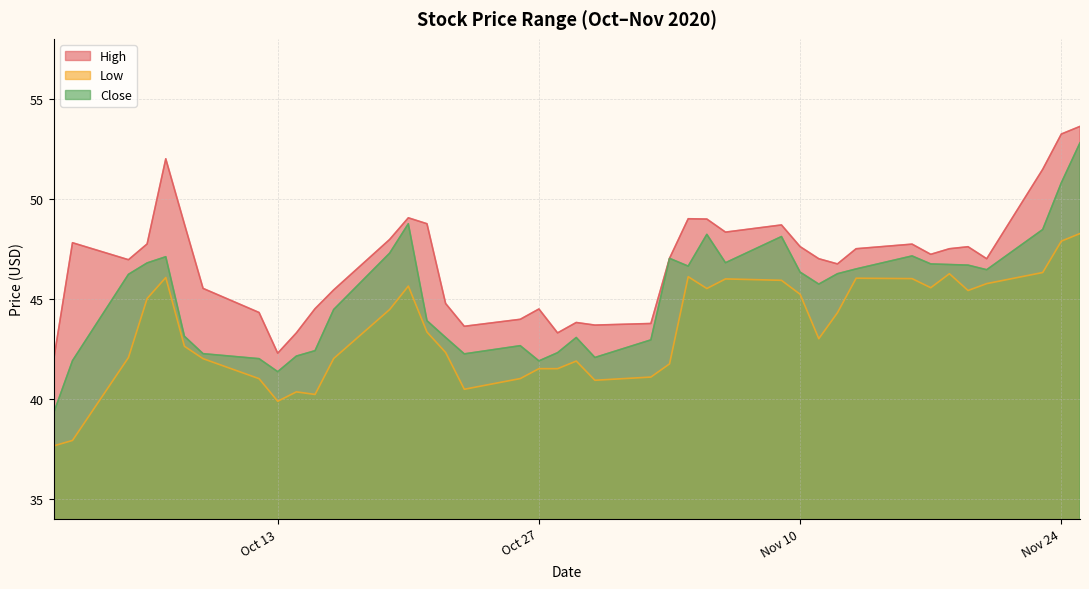

What is the difference between the High values at 2020-11-18 and 2020-11-11?

0.5